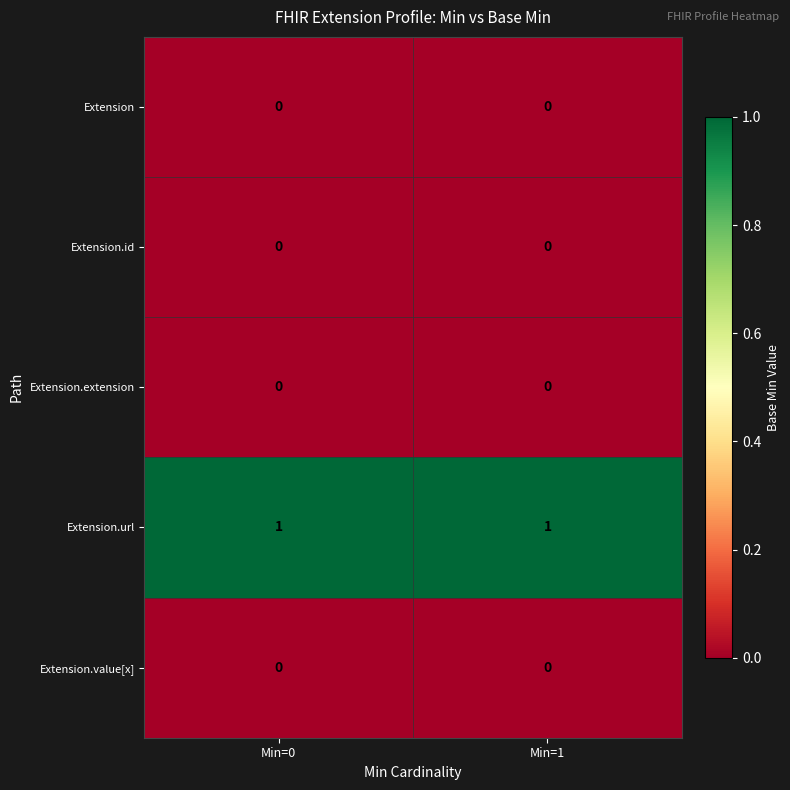

True or false: Extension.url has a value of 2 at Min=0.

False